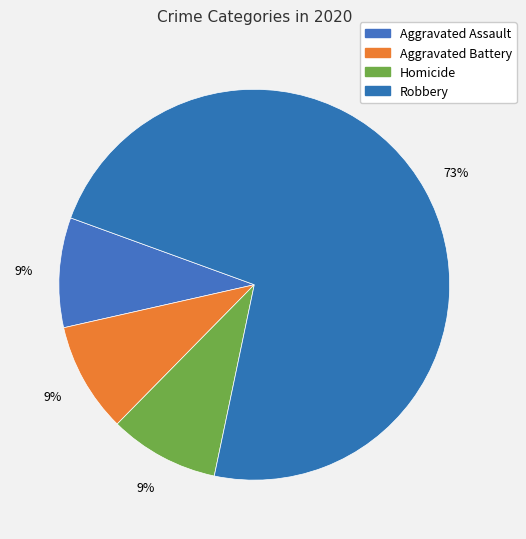

To the nearest percent, what is the difference between the largest and smallest slice percentages?

64%